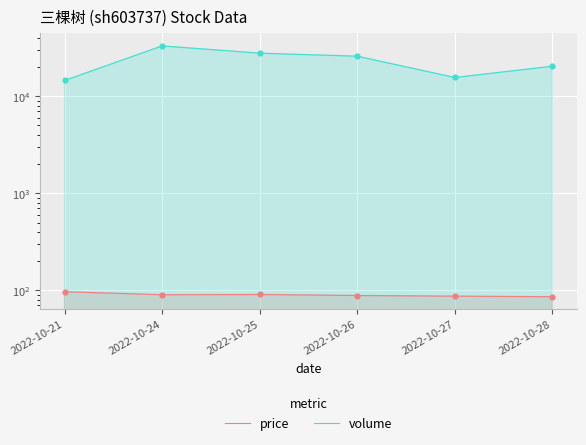

Which series reaches the minimum Y coordinate?

price